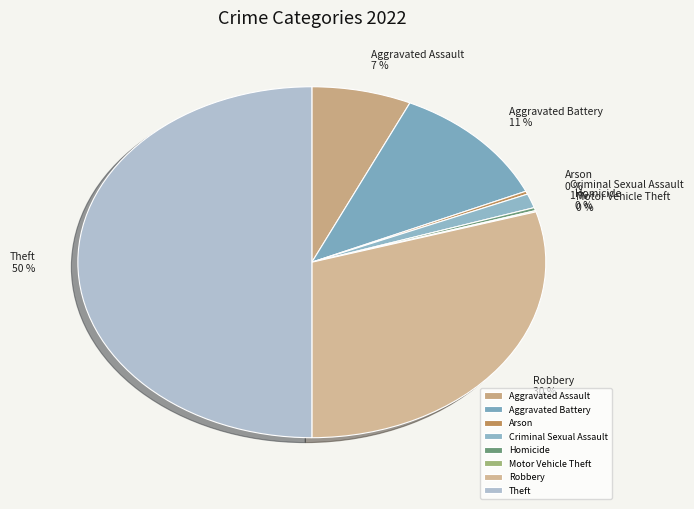

To the nearest percent, what is the average slice percentage?

12%